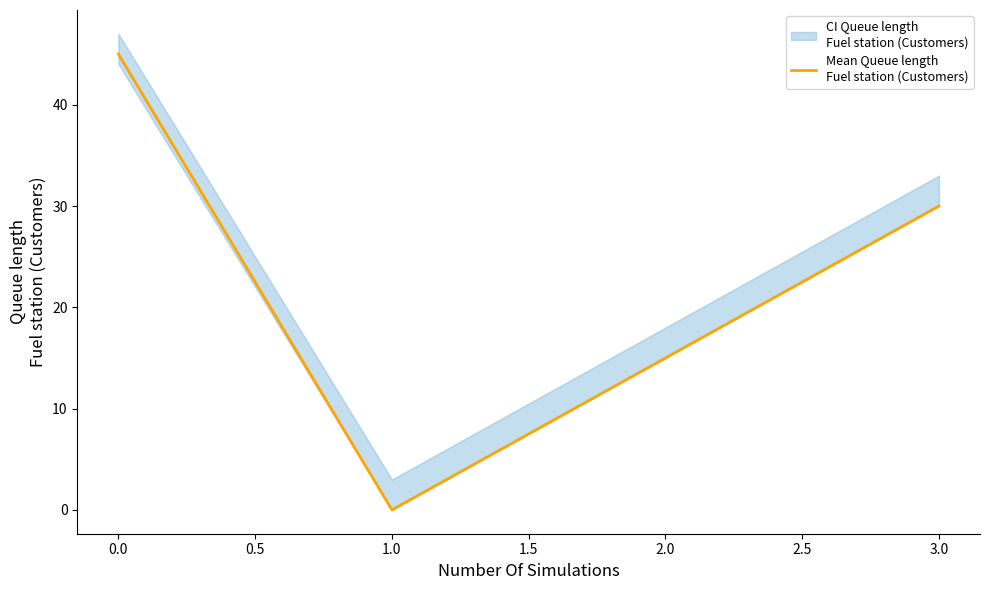

What value does the data have at 2.0, to the nearest 10?

20